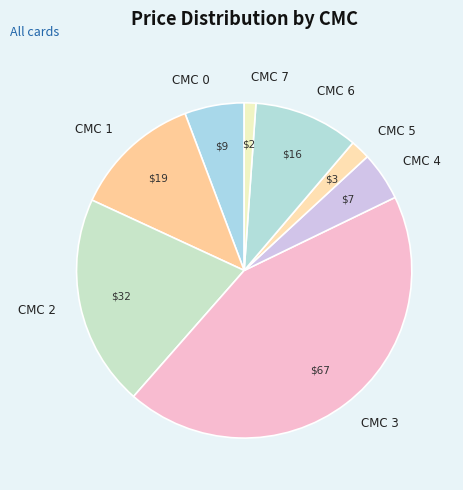

Is the sum of CMC 5 and CMC 2 greater than half?

No